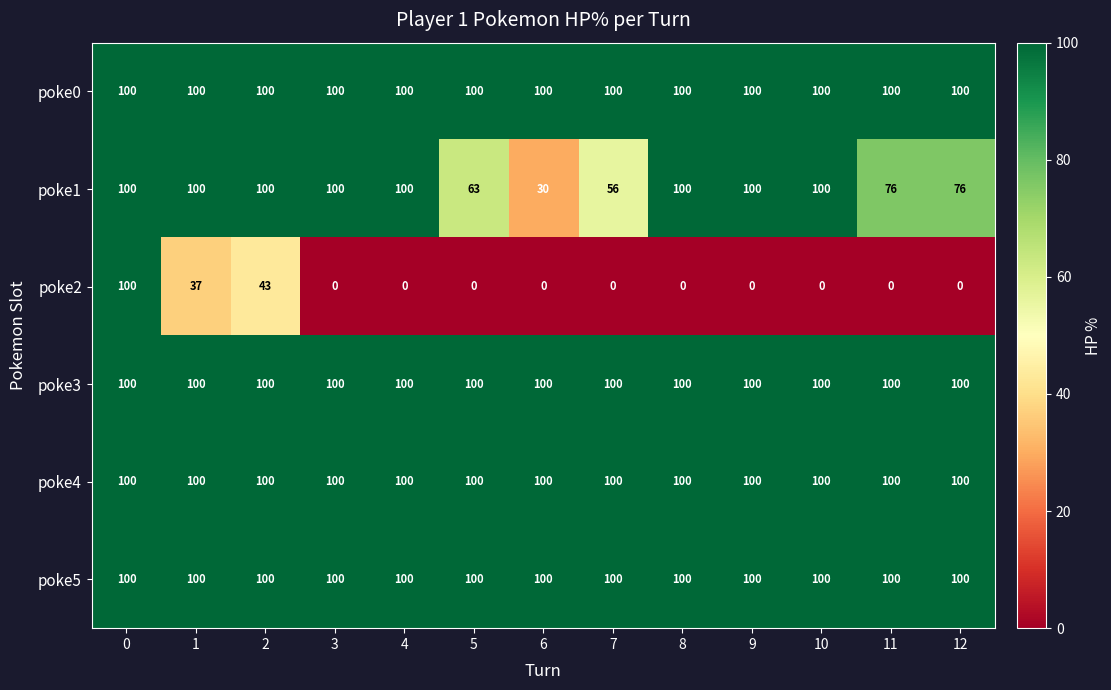

The value of poke4 at 2 is 100. True or false?

True